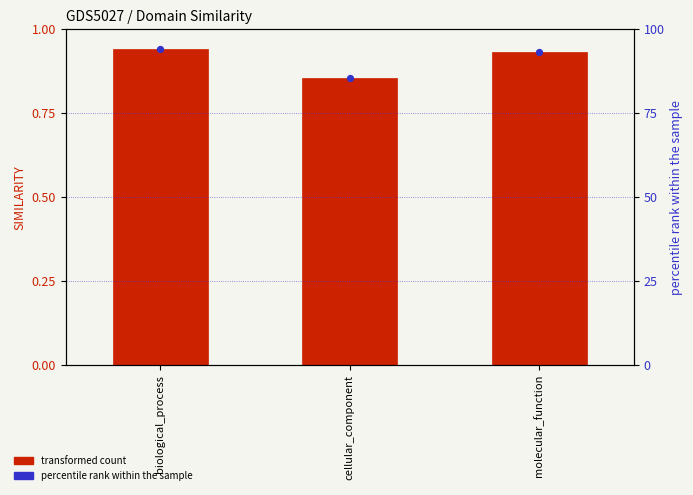

What is the total value across all series at cellular_component?

86.2